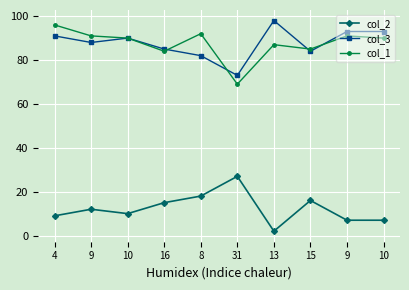

How many categories are shown in the chart?

10